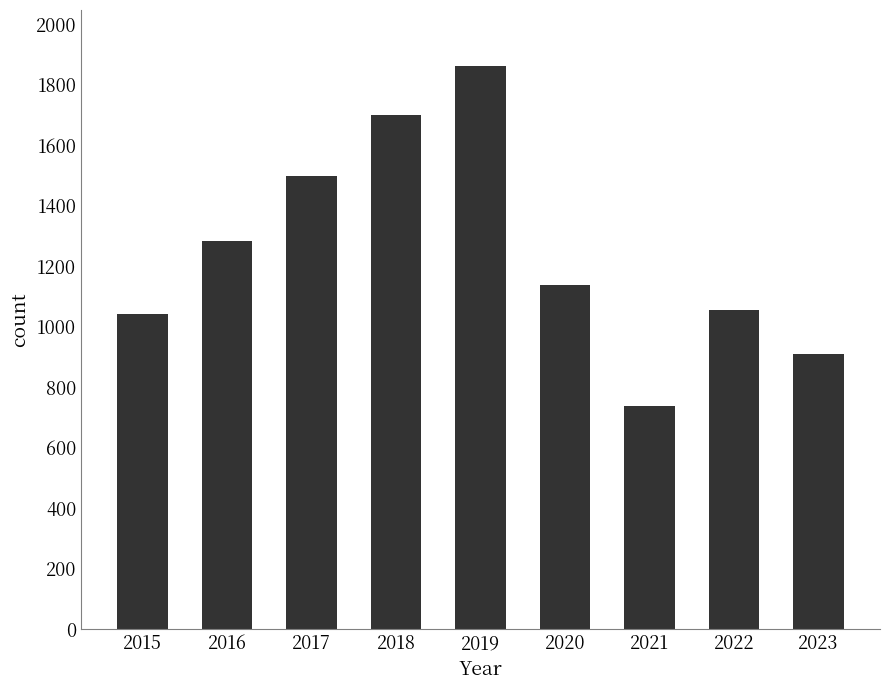

What is the difference between the maximum and second lowest values?

950